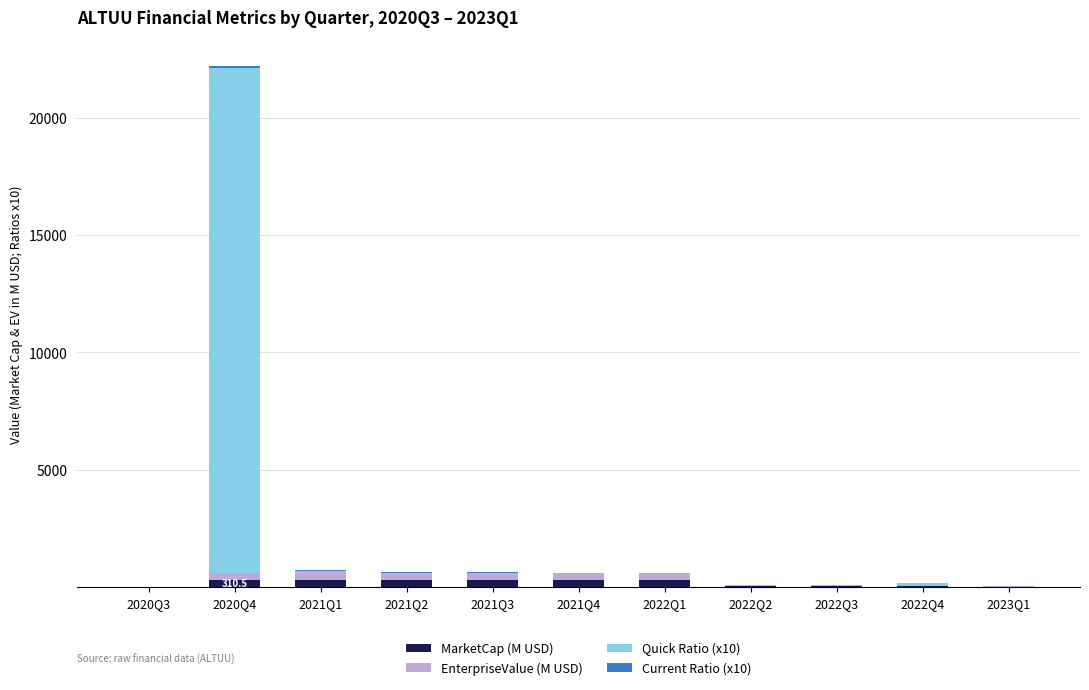

How many data points does each series have?

11